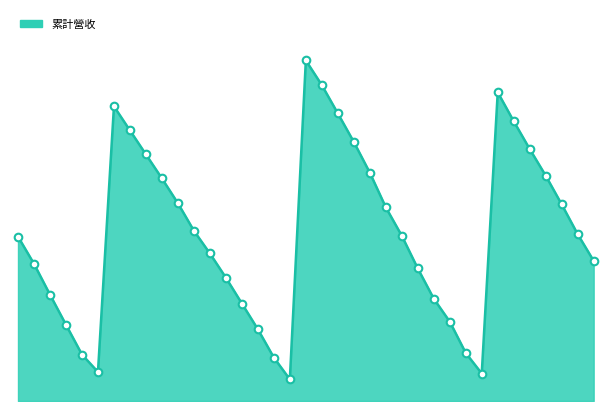

Does the chart have visible grid lines?

No